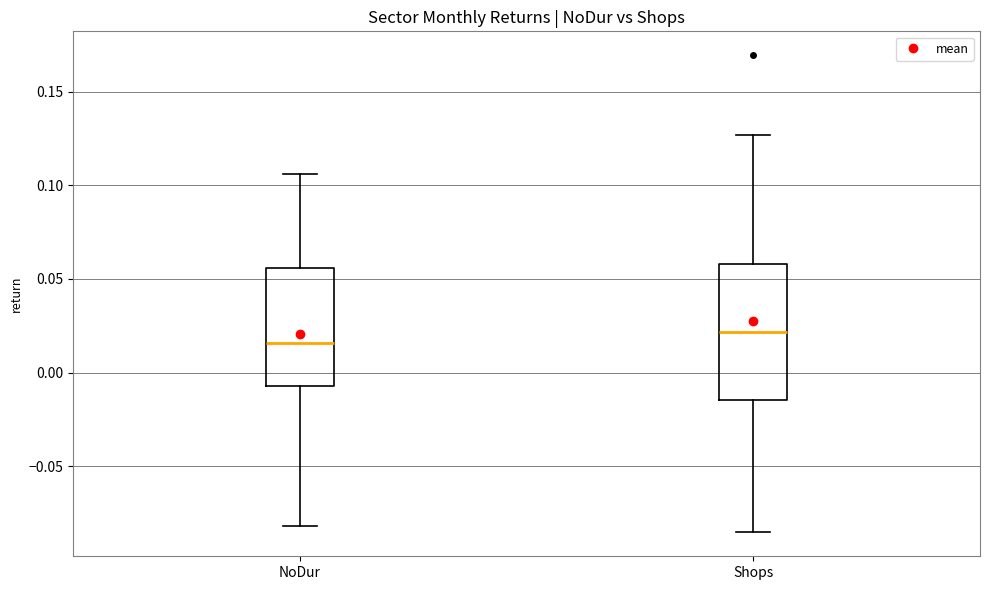

Reading left to right, read every box against the y-axis: the position of its median line, the range the box covers, and the ends of its whiskers. The values are not printed on the chart, so give them approximately, as read against the axis.

NoDur: median 0.015, box -0.005 to 0.055, whiskers -0.080 to 0.105
Shops: median 0.020, box -0.015 to 0.060, whiskers -0.085 to 0.125